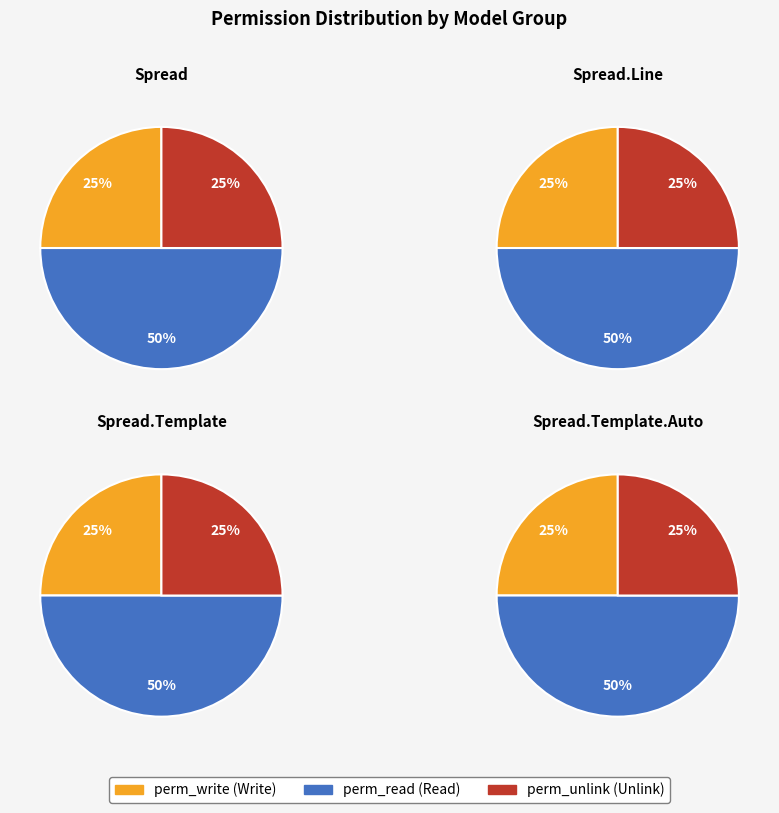

True or false: account.spread.template Read accounts for 11% of the total.

False